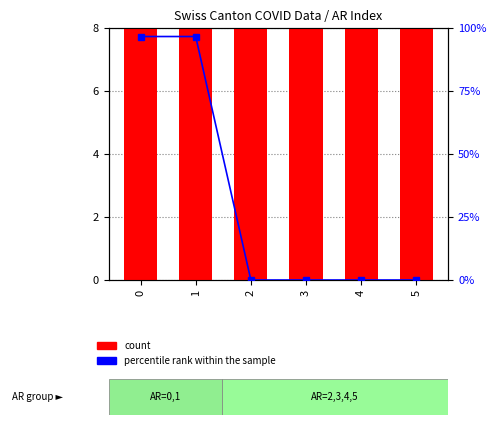

How many data points in count are above 33?

2